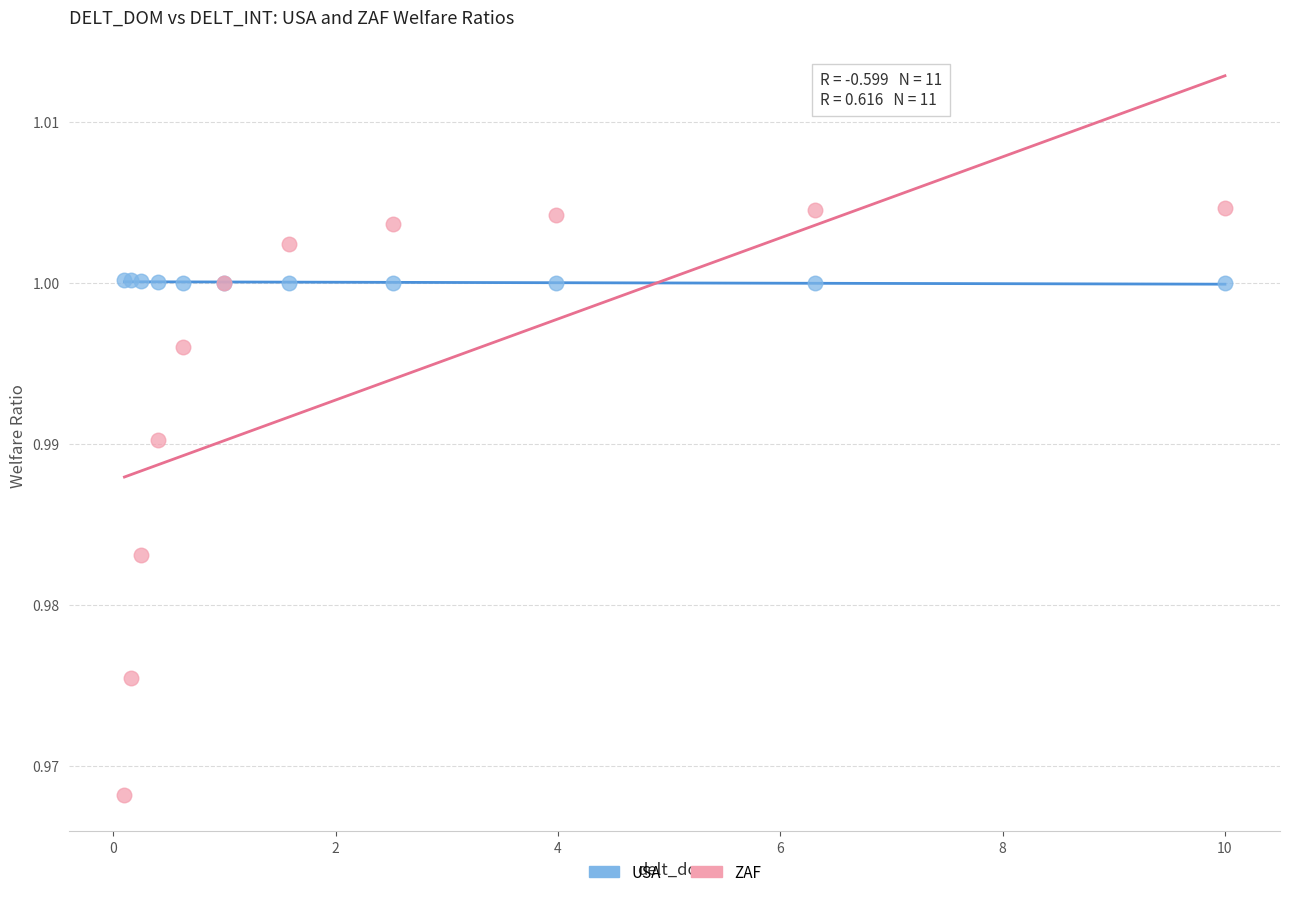

Which series has the largest Y range (max minus min)?

ZAF